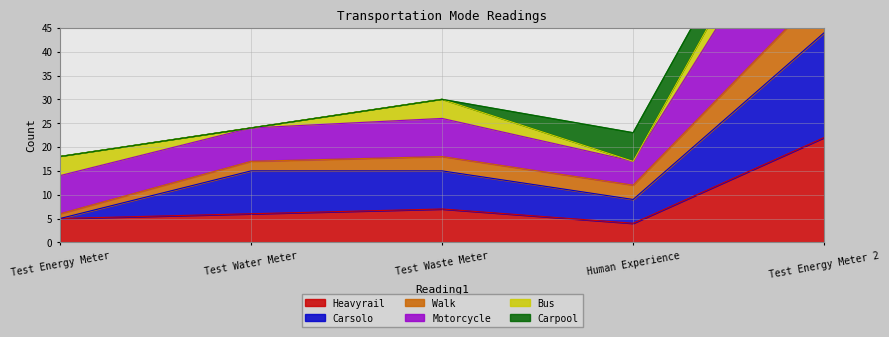

True or false: Carsolo has more than 2 interior local peaks.

False